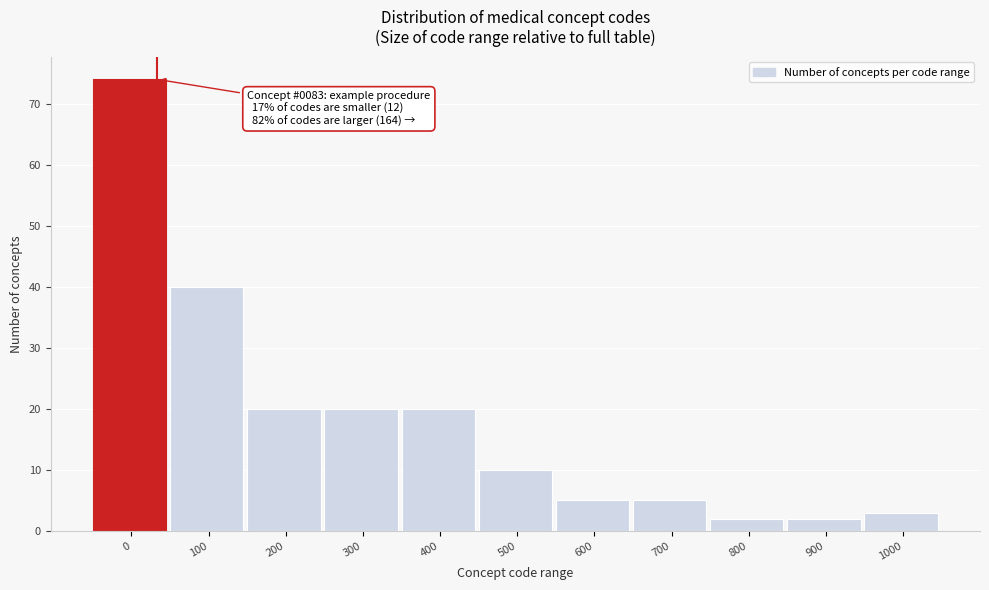

Reading left to right, what are all the values shown in this chart?

0=74	100=40	200=20	300=20	400=20	500=10	600=5	700=5	800=2	900=2	1000=3